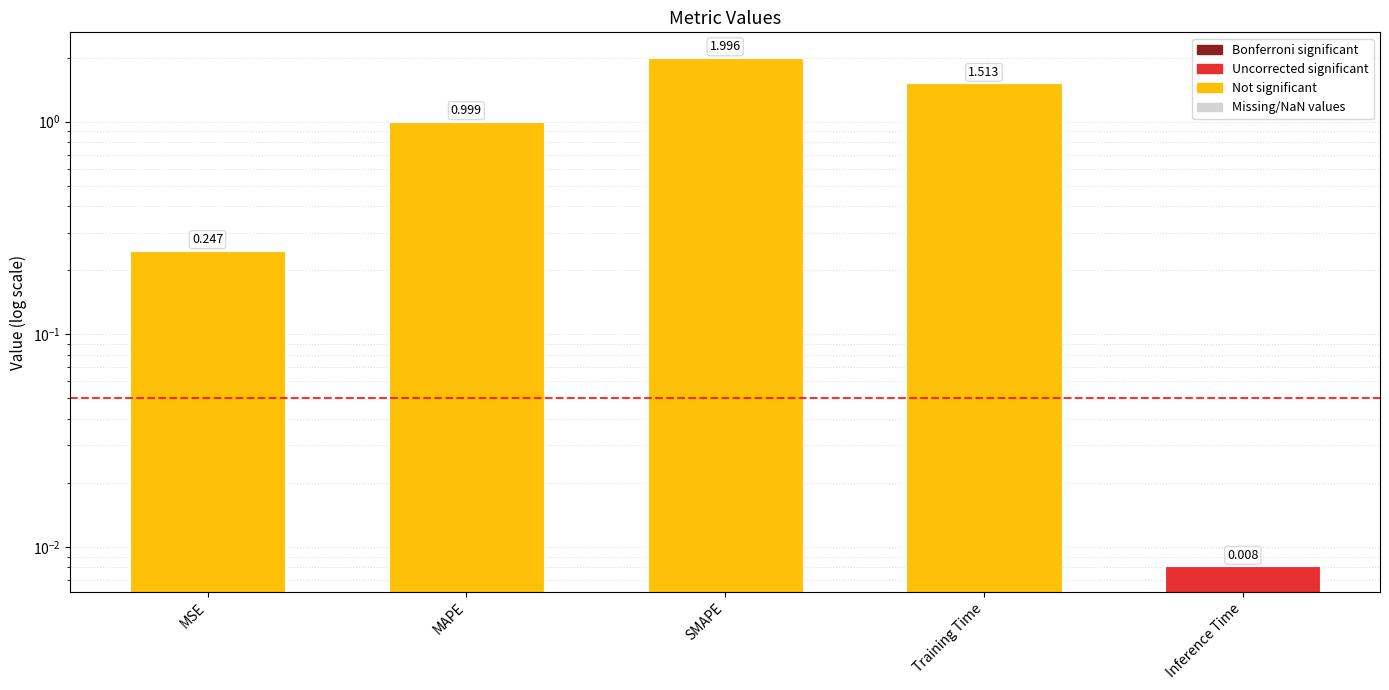

Rank the categories by value from lowest to highest.

Inference Time, MSE, MAPE, Training Time, SMAPE